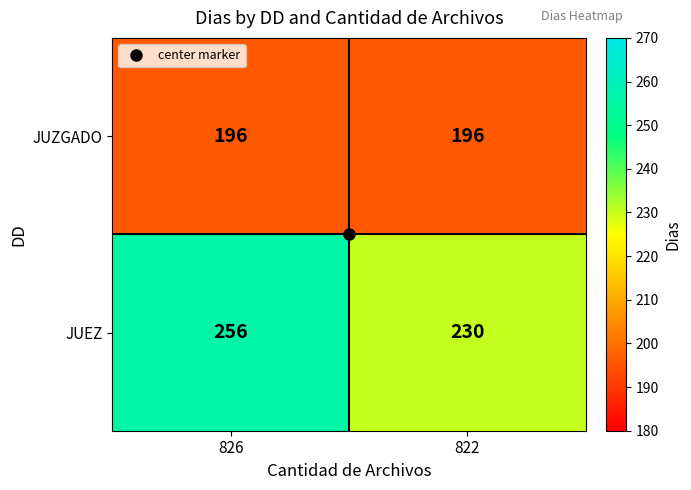

What is the sum of the JUEZ values at 826 and 822?

486